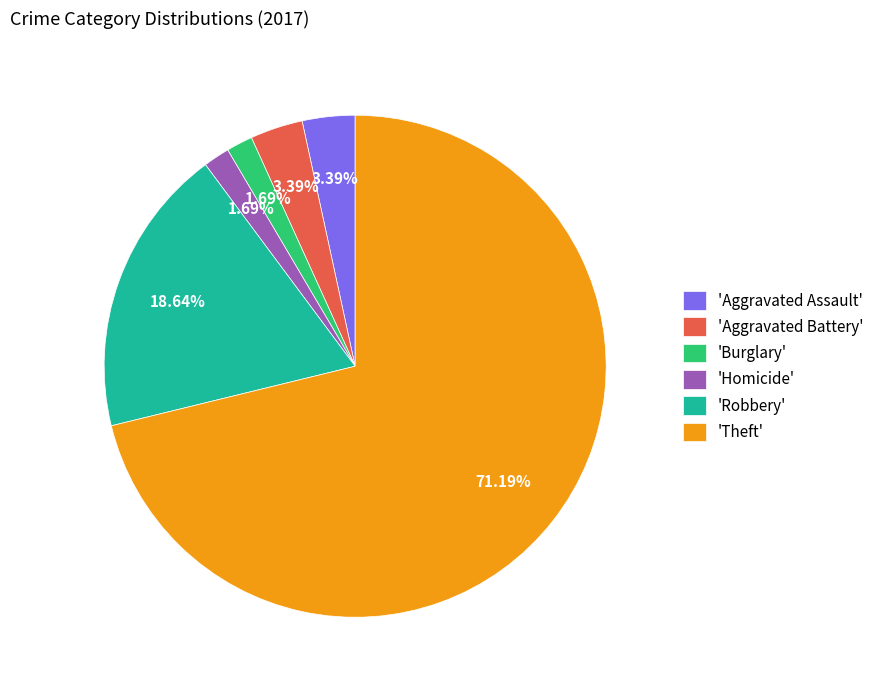

Is there any slice that represents more than half of the pie?

Yes